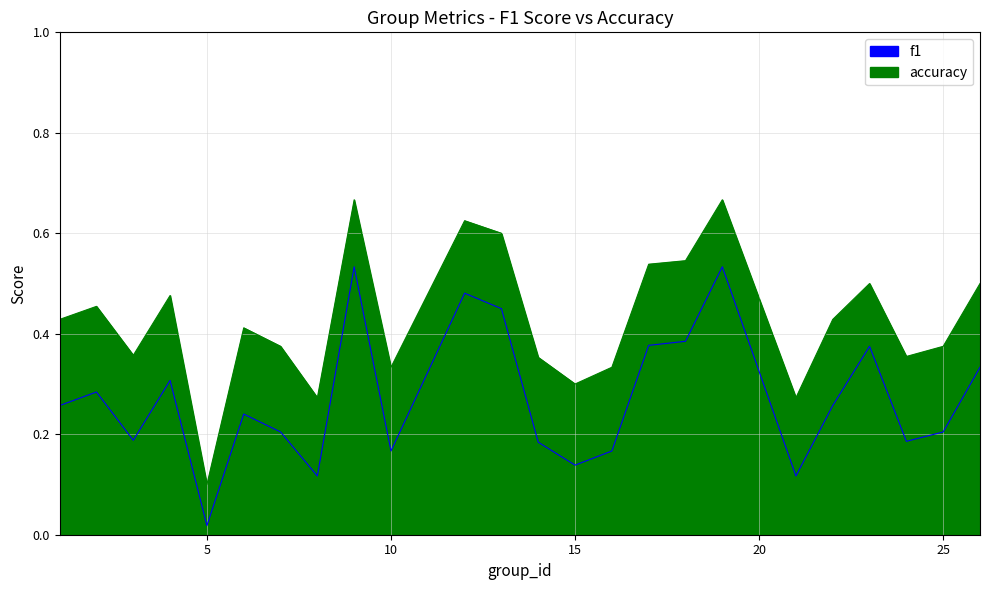

True or false: accuracy and f1 intersect in this chart.

False